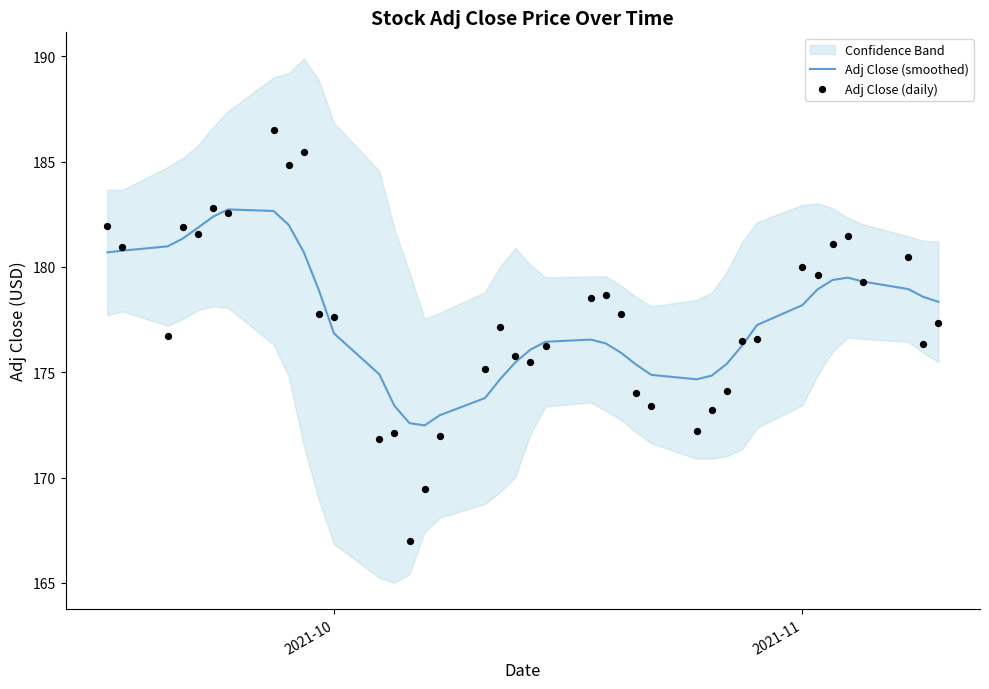

What is the lowest value of the Adj Close (smoothed) series?

172.5